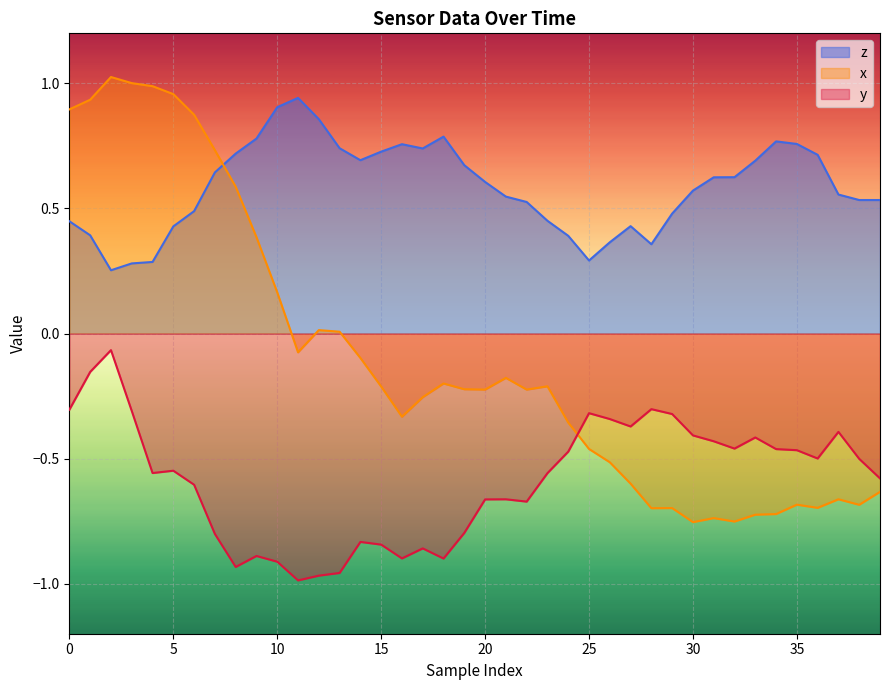

List the series in order of their peak value, highest first.

x, z, y